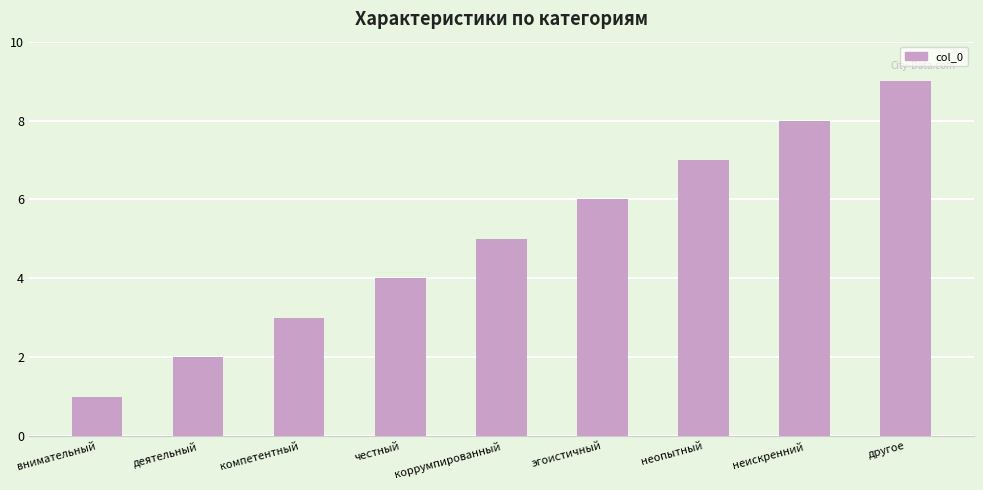

What is the difference between the values at внимательный and другое?

8